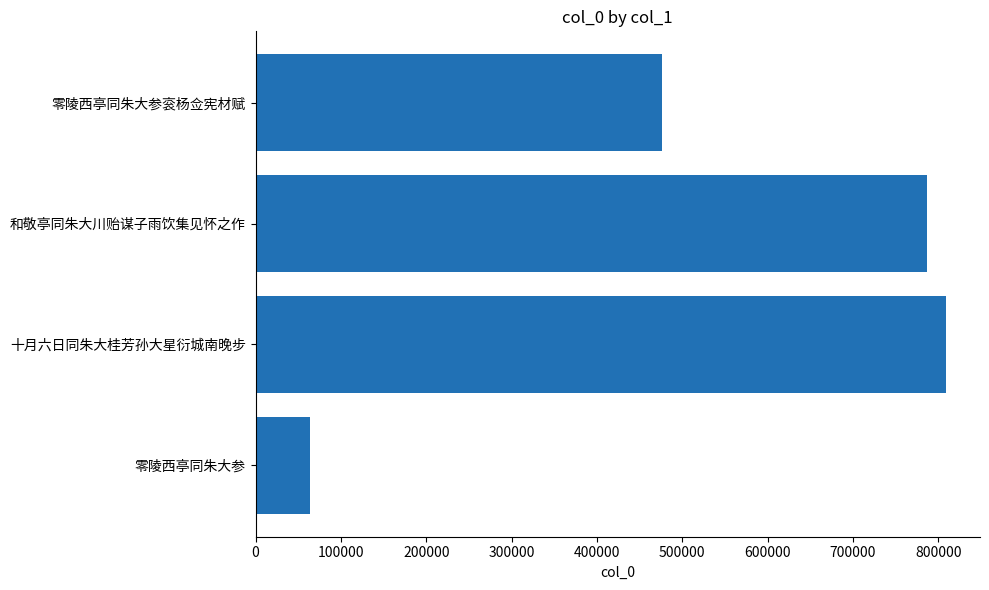

What is the label of the 2nd bar from the bottom?

十月六日同朱大桂芳孙大星衍城南晚步